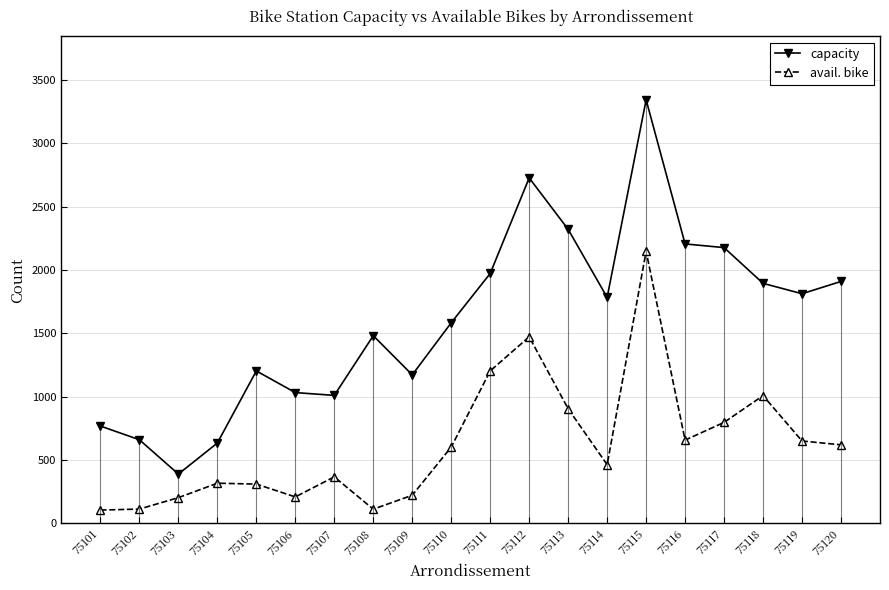

Which category has the lowest value across all series?

75101